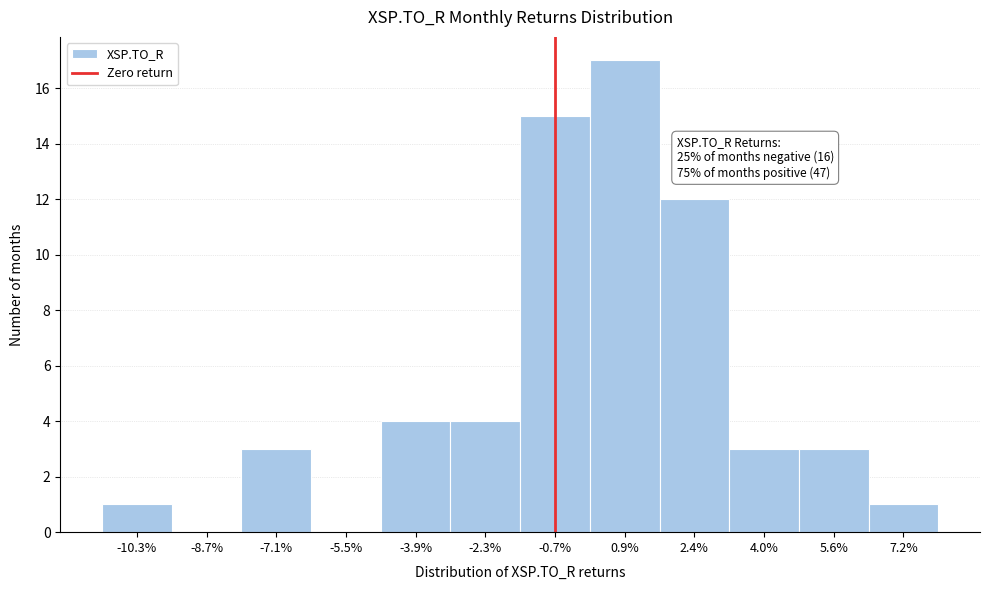

Reading right to left, what are all the values shown in this chart?

7.2%=1	5.6%=3	4.0%=3	2.4%=12	0.9%=17	-0.7%=15	-2.3%=4	-3.9%=4	-5.5%=0	-7.1%=3	-8.7%=0	-10.3%=1